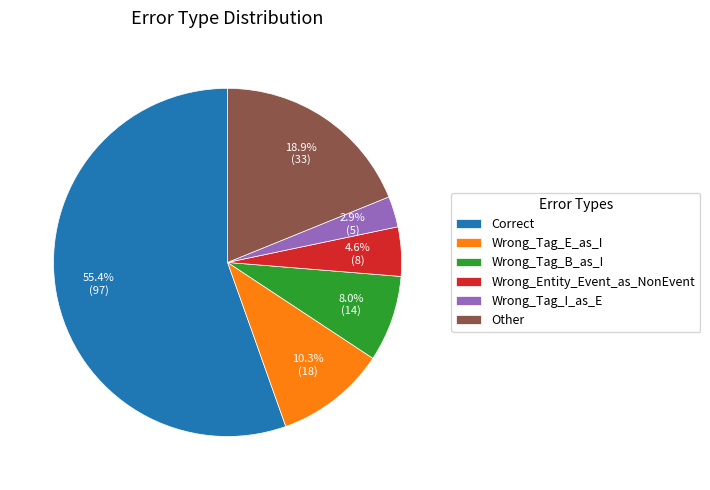

Is it true that Wrong_Tag_I_as_E is 3% of the pie?

True